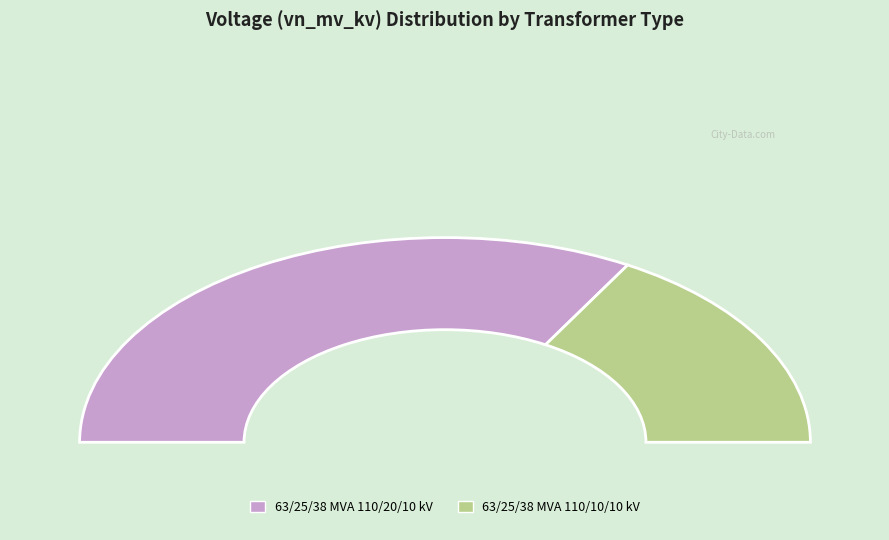

What percentage is NOT represented by 63/25/38 MVA 110/10/10 kV?

66.7%